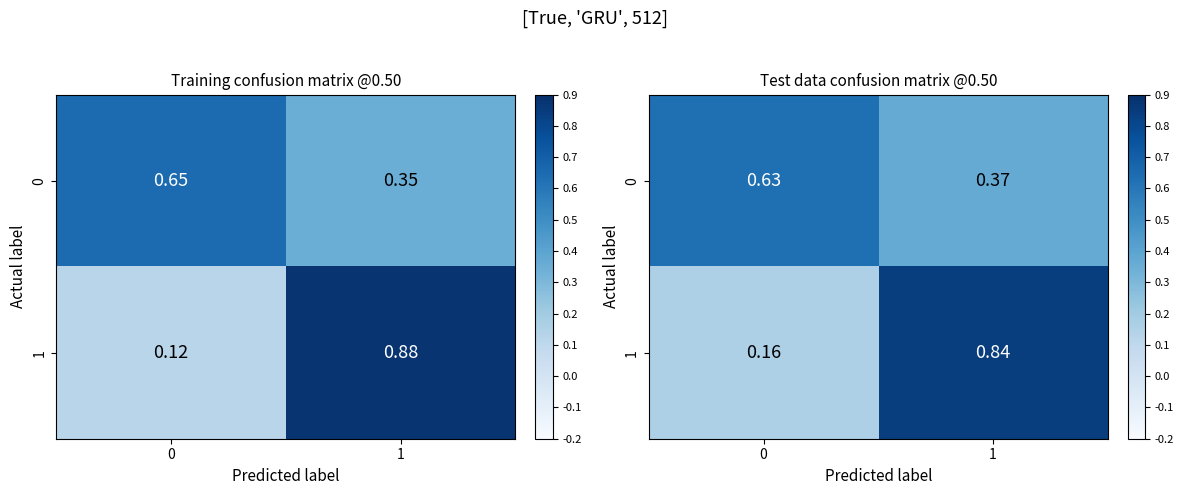

How many data points does each series have?

2